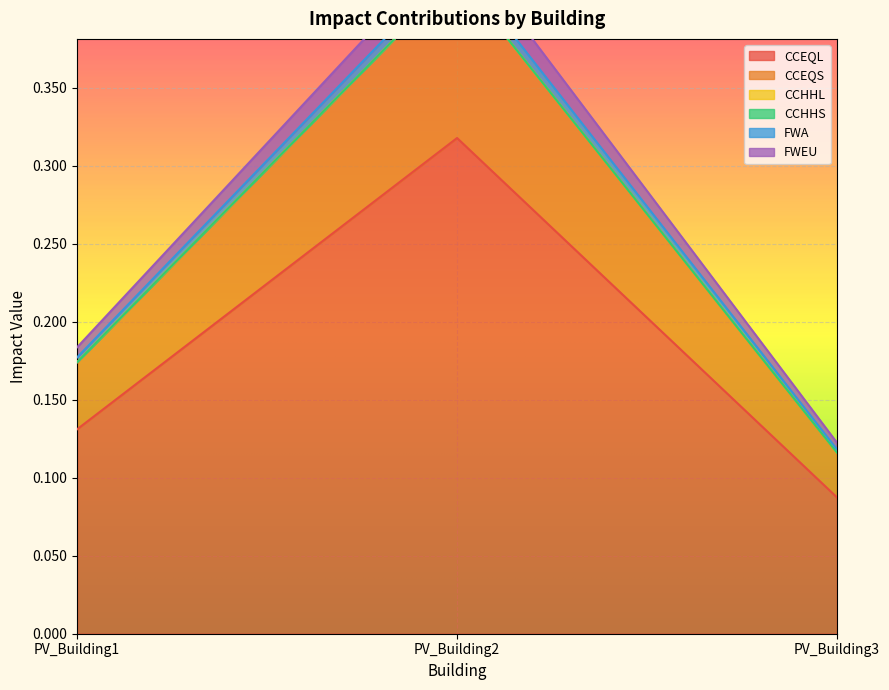

Between PV_Building3 and PV_Building1, which is larger?

PV_Building1